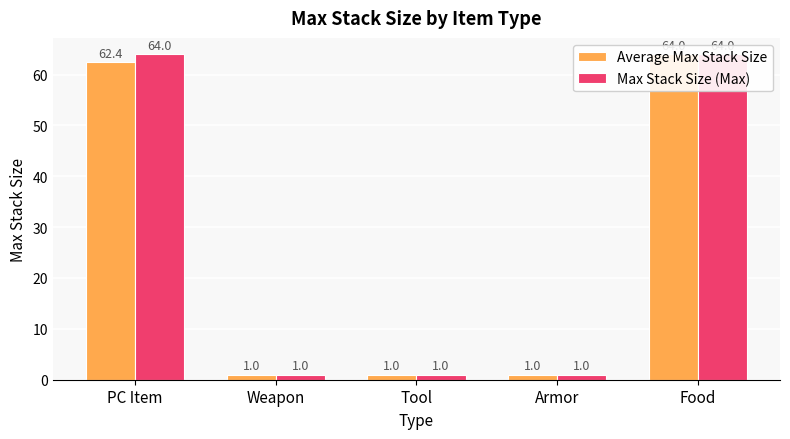

How many bars are there in each group?

2